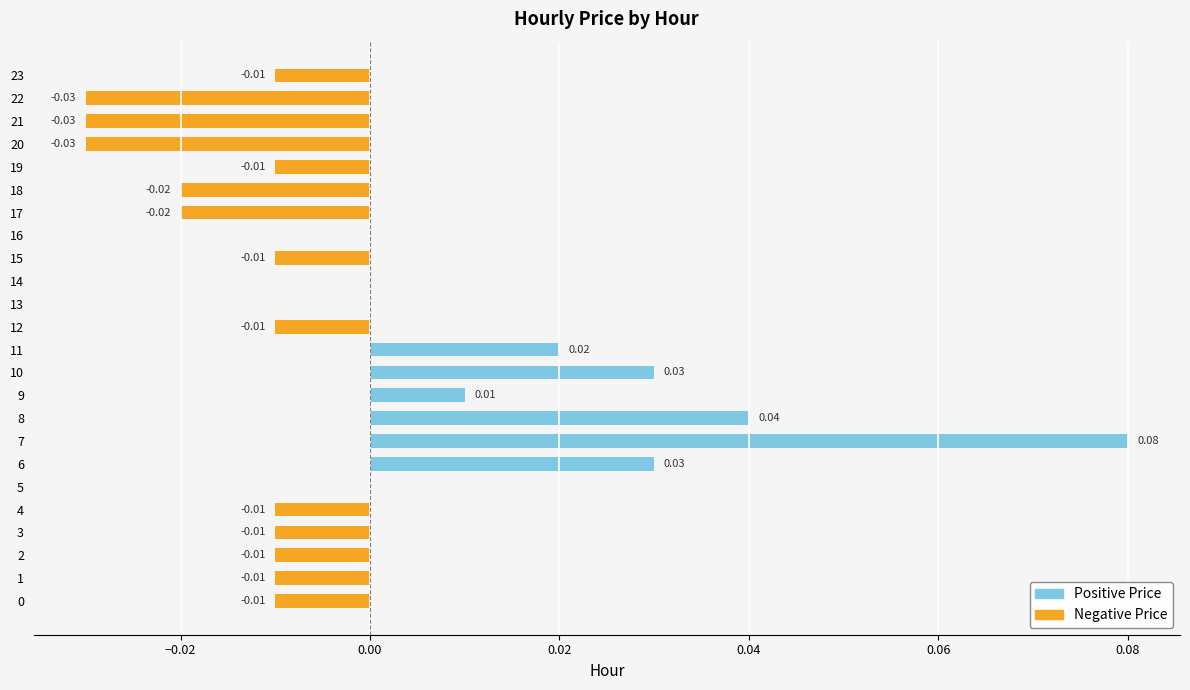

Is it true that Positive Price equals 0.1 at 16?

False